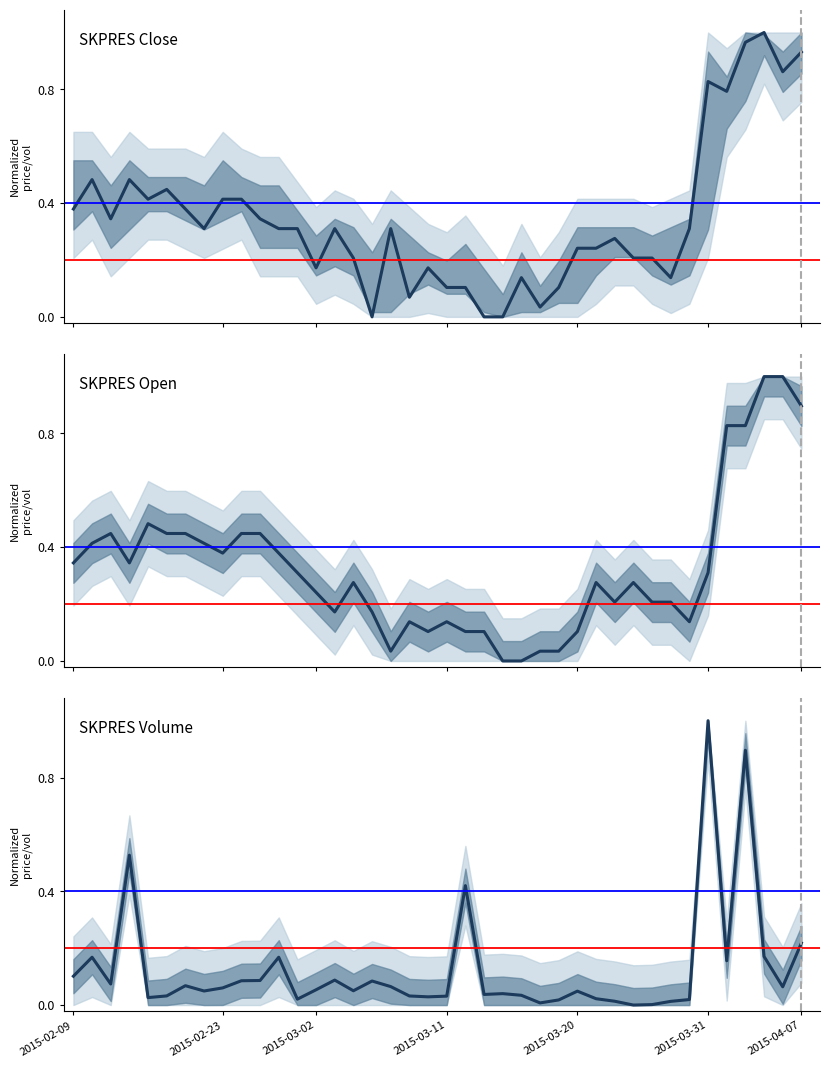

Read the SKPRES Open value at 22.

0.1